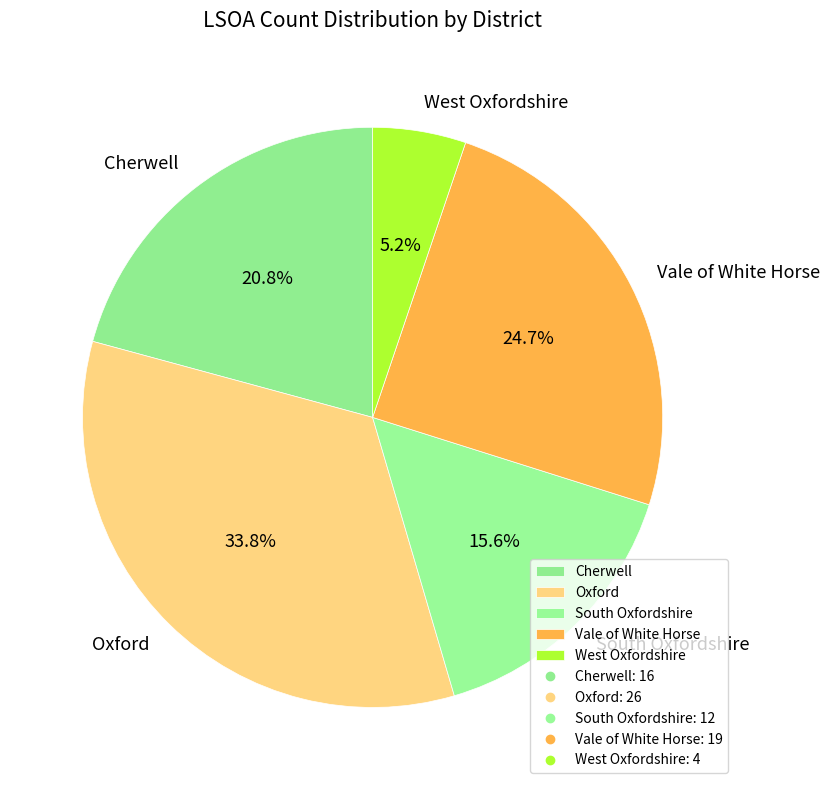

Which has a higher value, West Oxfordshire or Cherwell?

Cherwell